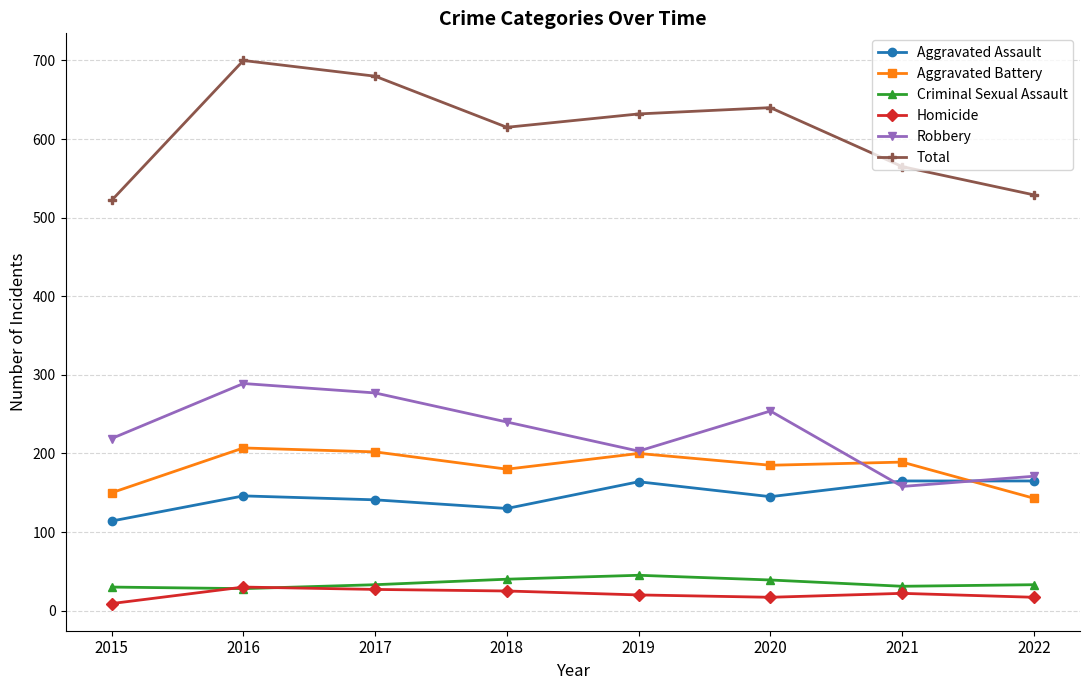

What is the difference between the maximum and minimum values in the Aggravated Battery series?

64